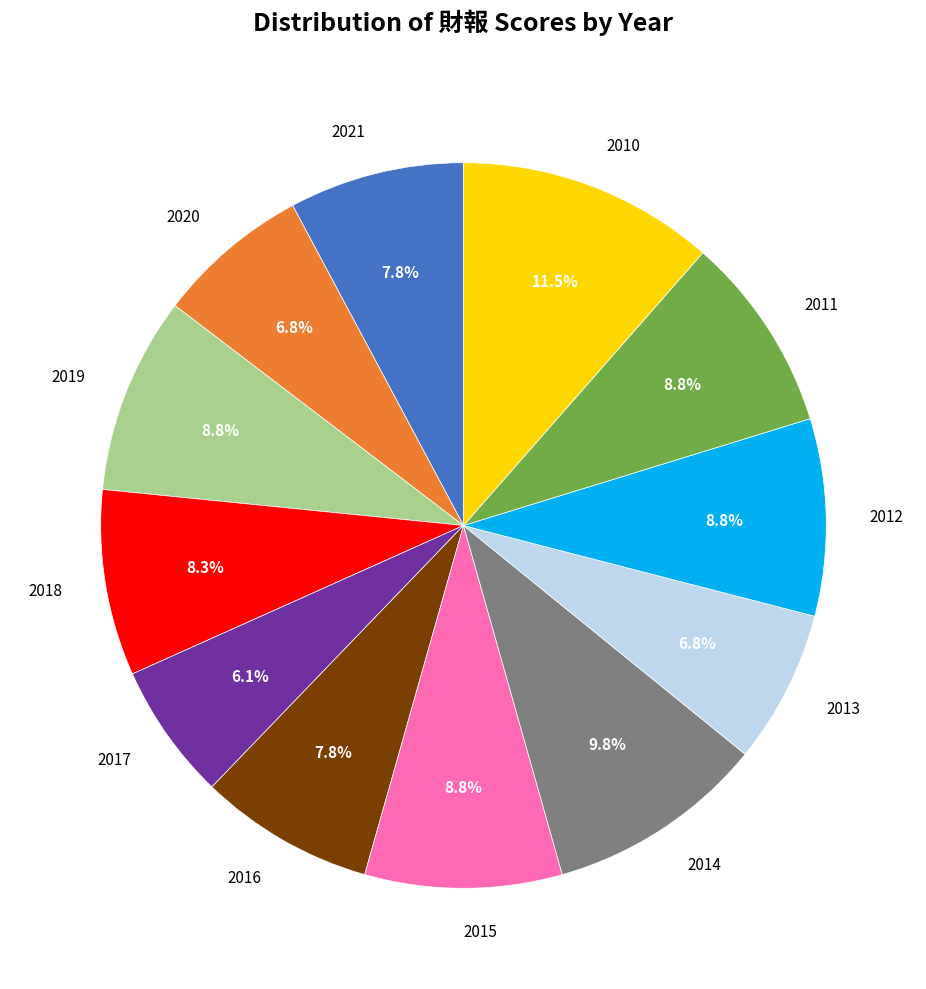

Approximately how many times larger is the value at 2021 compared to 2019?

0.9